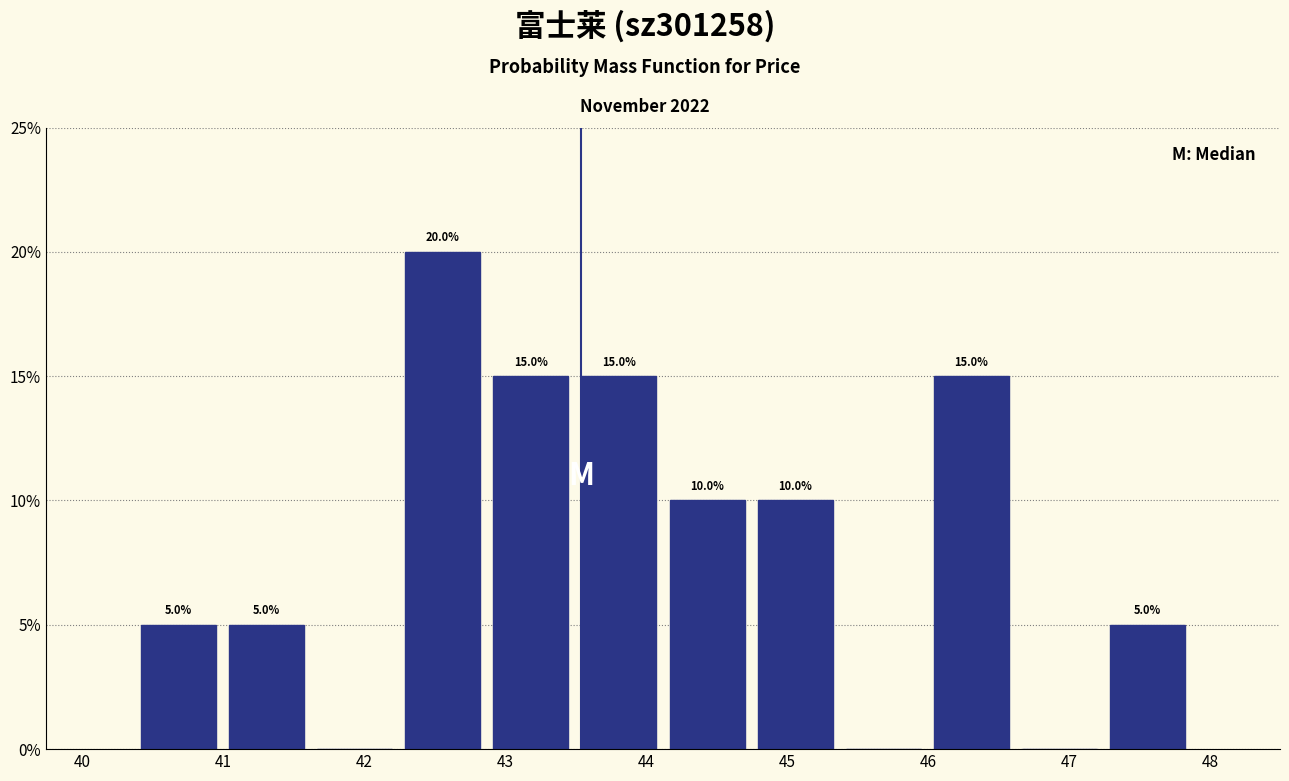

Over which range of the x-axis is the bar tallest?

42.2 to 42.9